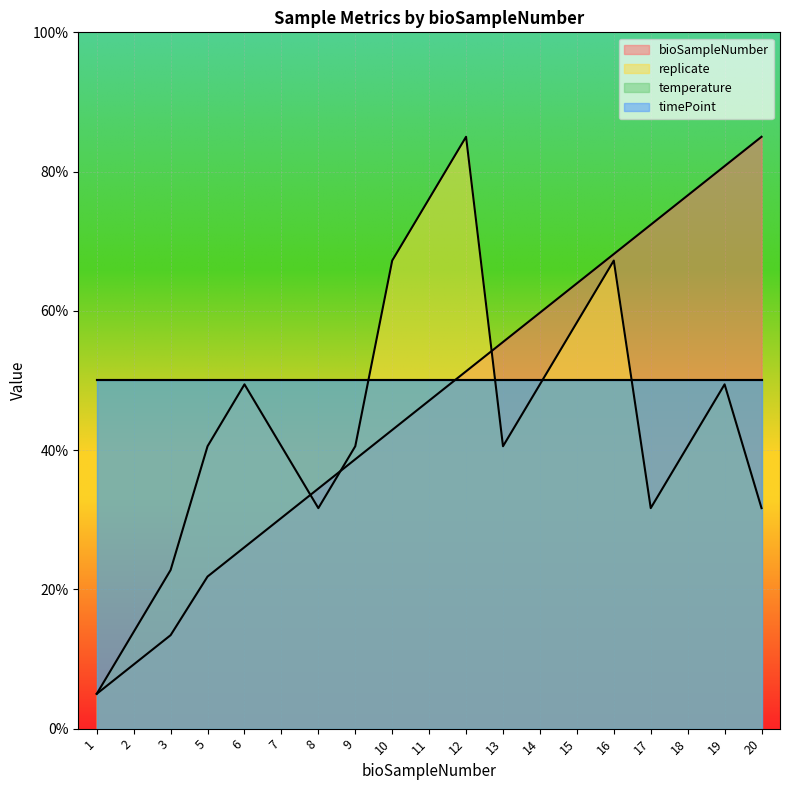

At which label does bioSampleNumber reach its minimum?

1